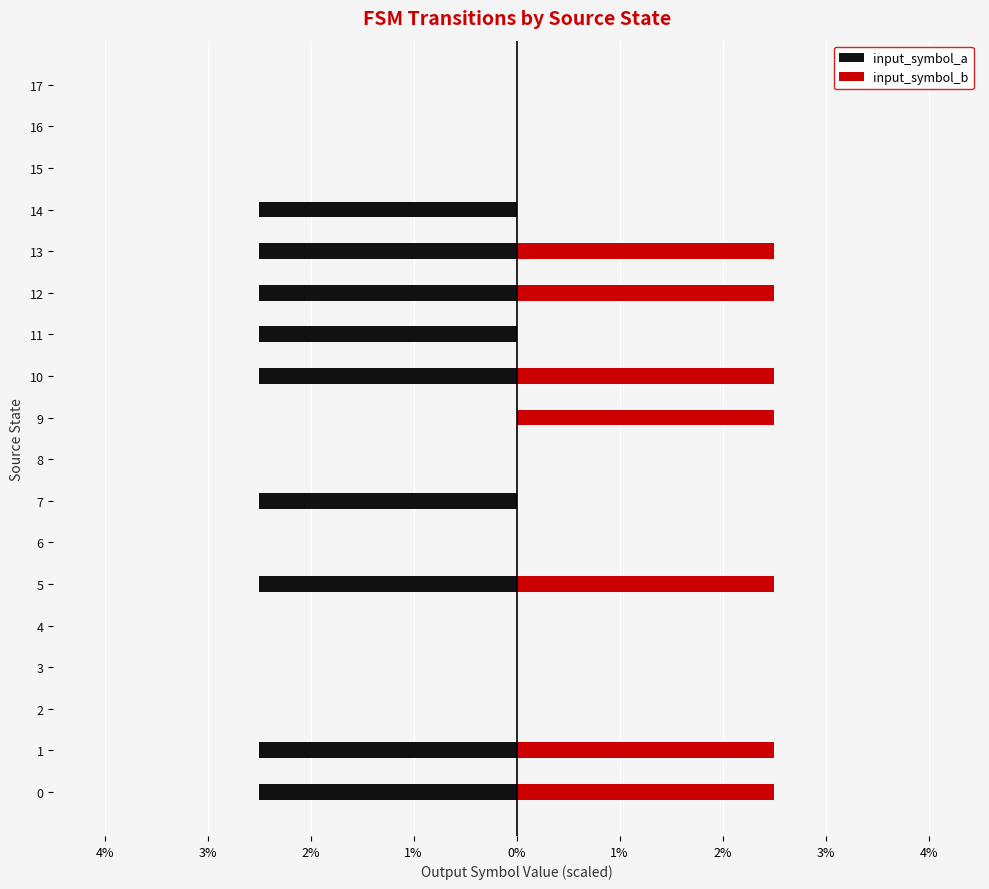

Which series changed the most between 4 and 16?

input_symbol_a